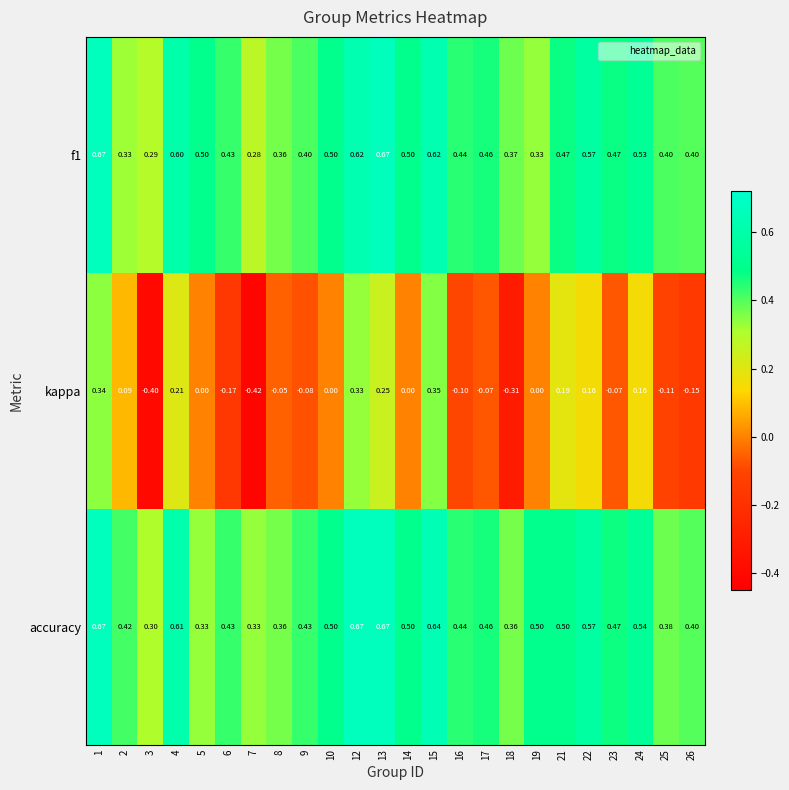

Count the number of data series in this chart.

3